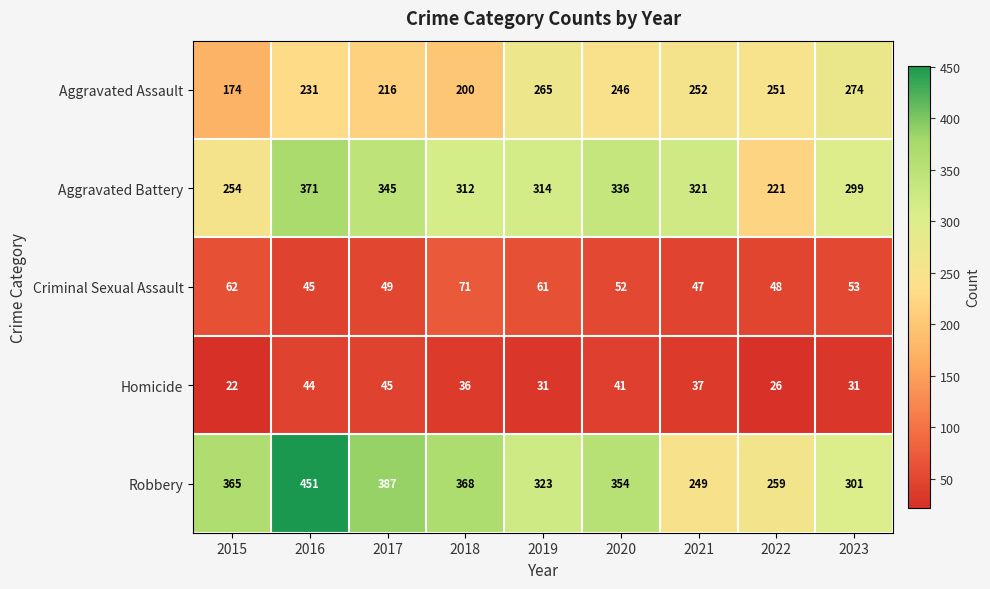

What is the spread (max minus min) of values at 2015?

343